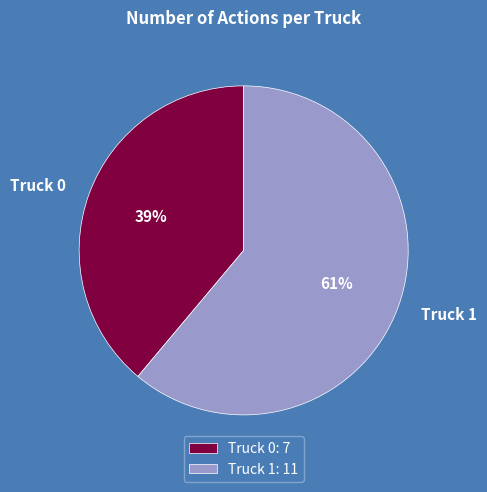

Which category has the smallest portion of the pie?

Truck 0